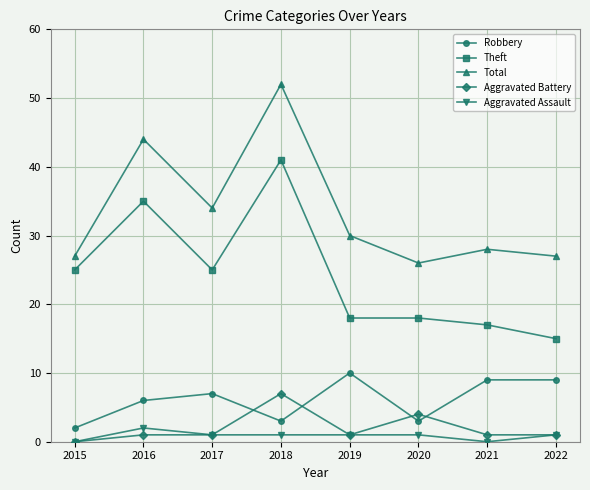

Reading left to right, list all the values displayed in this chart.

Robbery: 2015=2	2016=6	2017=7	2018=3	2019=10	2020=3	2021=9	2022=9
Theft: 2015=25	2016=35	2017=25	2018=41	2019=18	2020=18	2021=17	2022=15
Total: 2015=27	2016=44	2017=34	2018=52	2019=30	2020=26	2021=28	2022=27
Aggravated Battery: 2015=0	2016=1	2017=1	2018=7	2019=1	2020=4	2021=1	2022=1
Aggravated Assault: 2015=0	2016=2	2017=1	2018=1	2019=1	2020=1	2021=0	2022=1